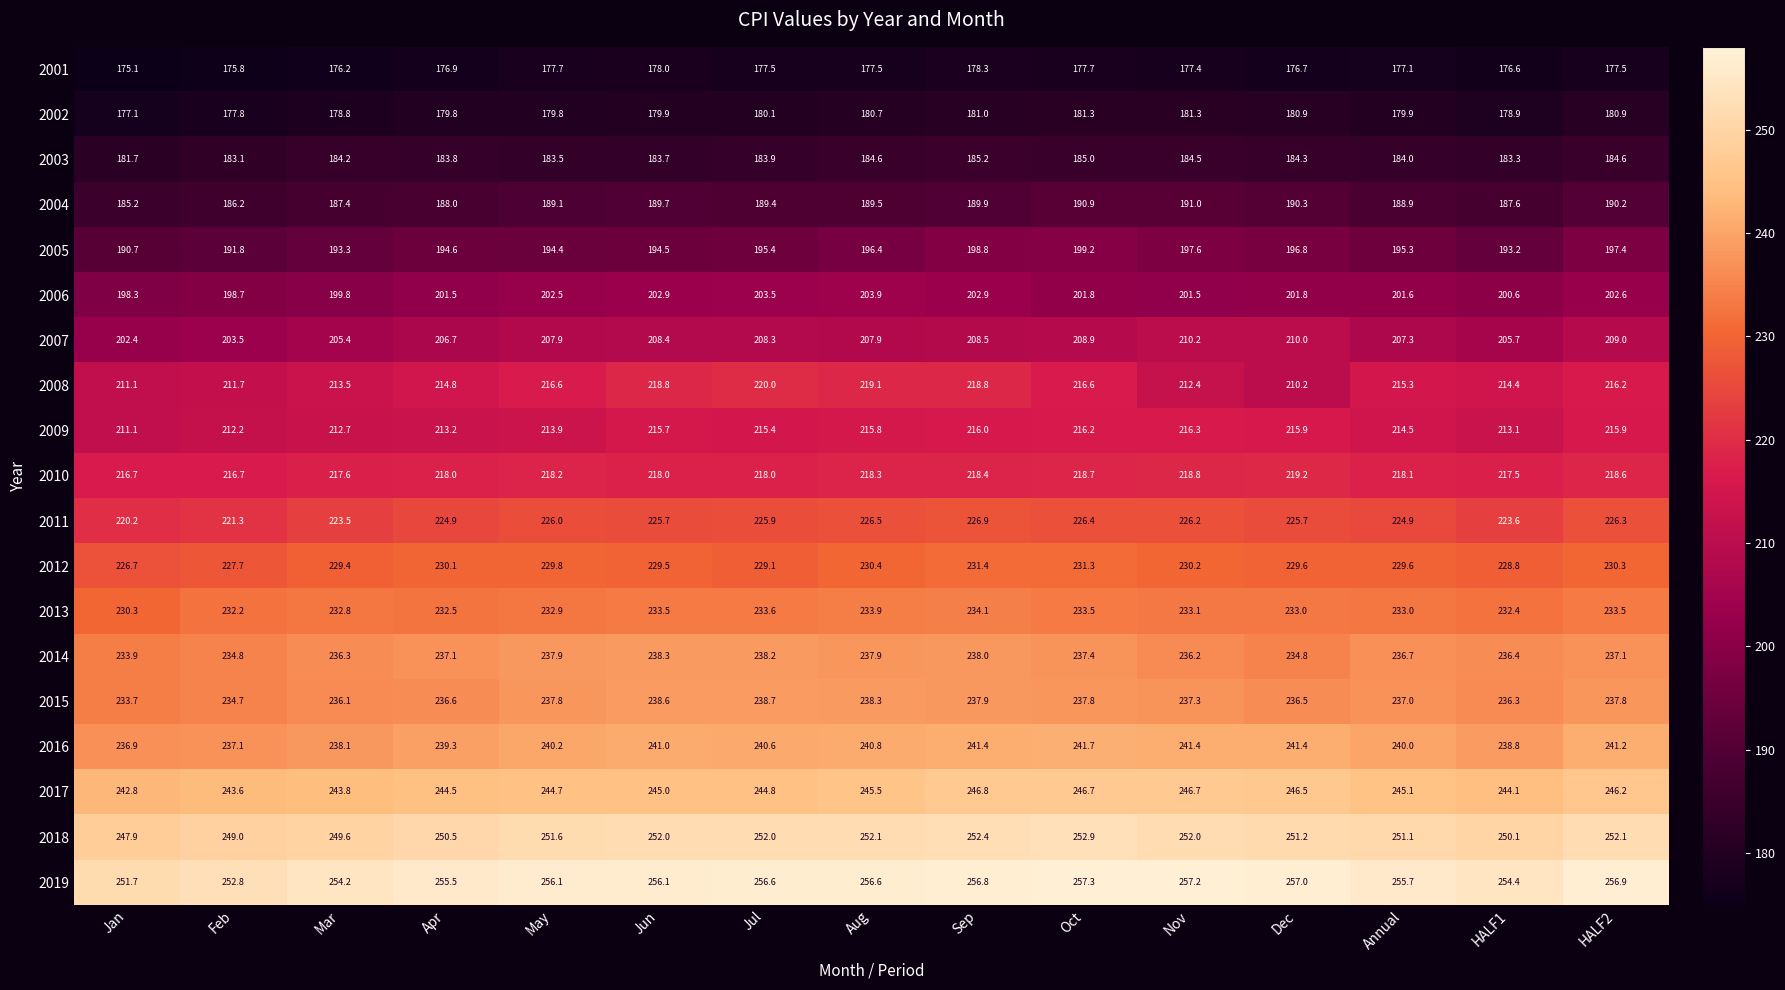

How many data points in 2007 are less than 207?

5